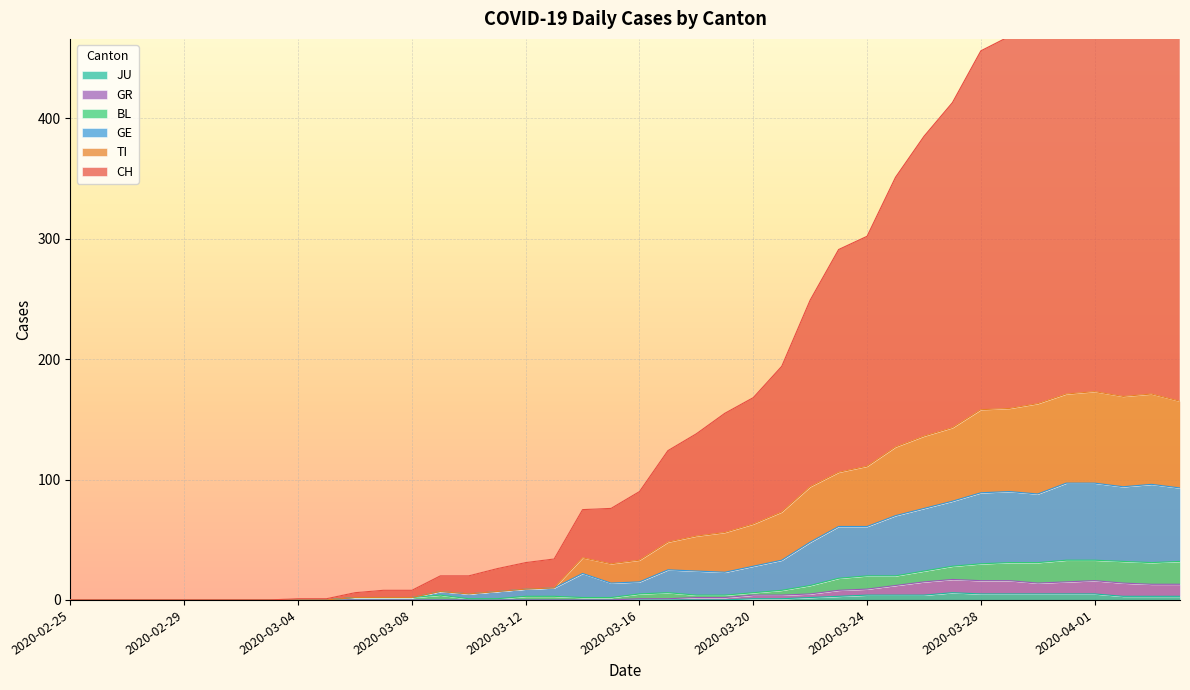

Which series has the widest spread of values?

CH